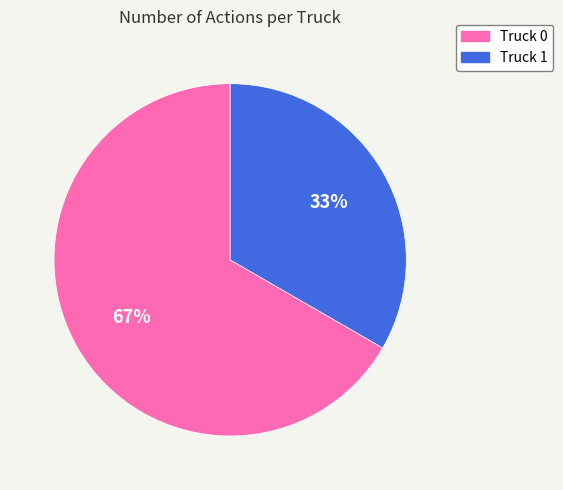

Combined, do Truck 1 and Truck 0 account for over 50%?

Yes